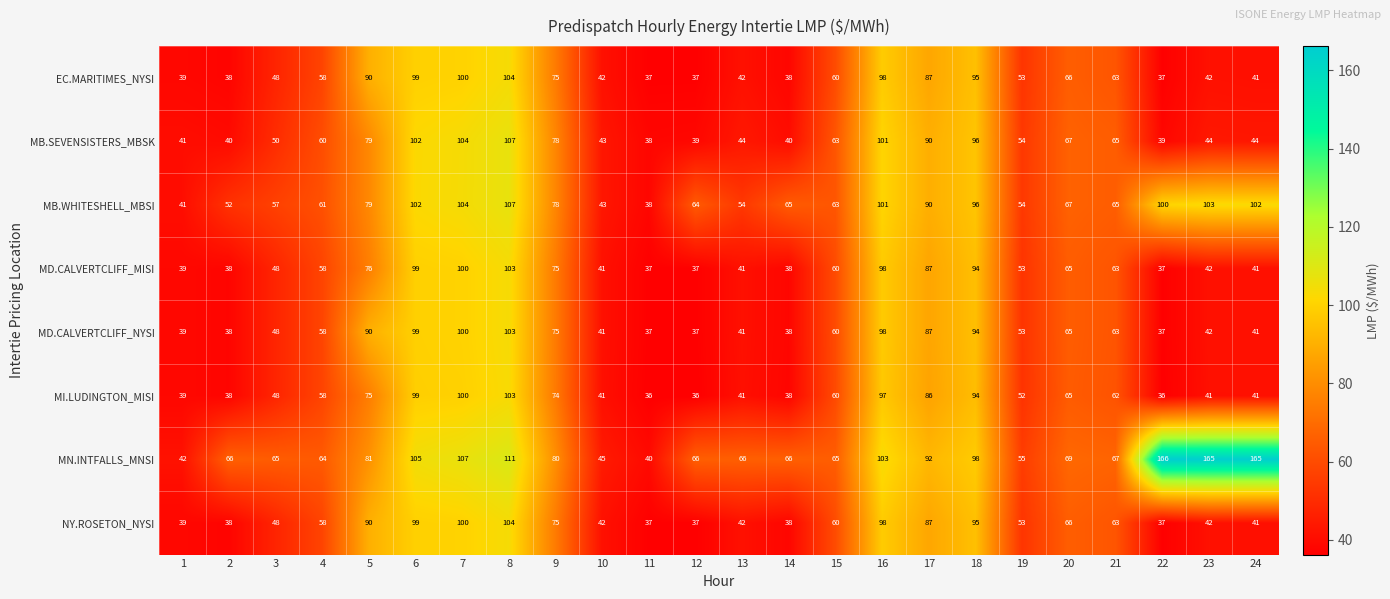

What is the sum of the MD.CALVERTCLIFF_NYSI values at 4 and 6?

157